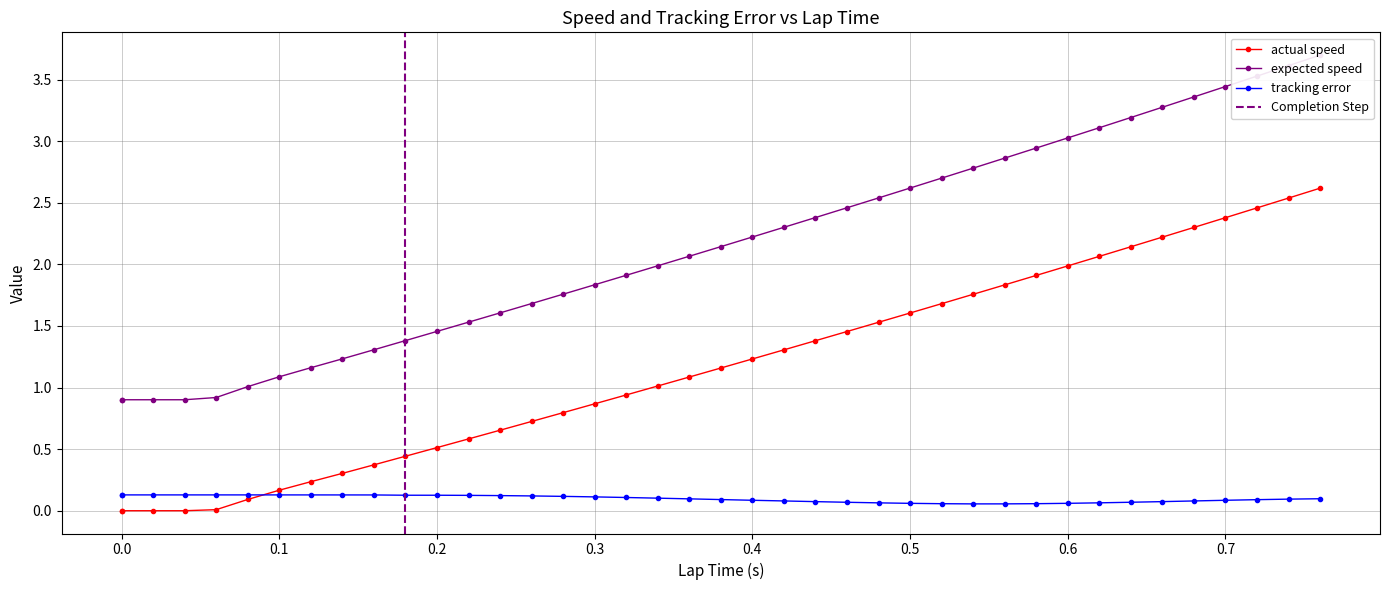

Is the value of actual speed at 39 greater than the value of tracking error at 0.8?

Yes